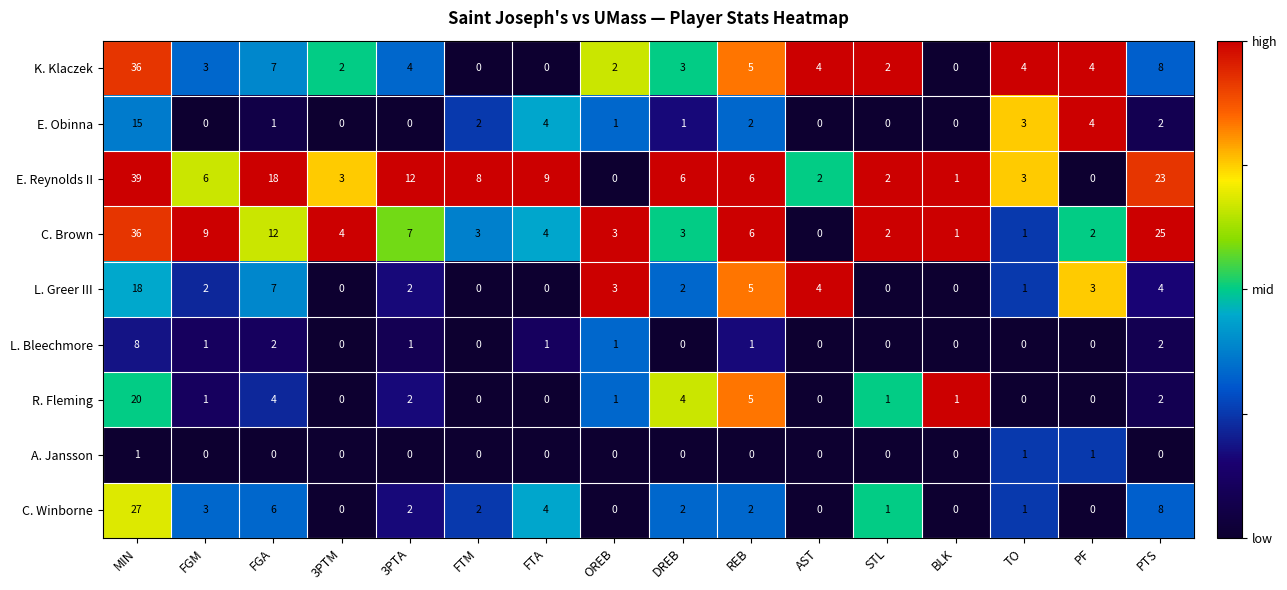

What is the sum of all L. Greer III values?

51